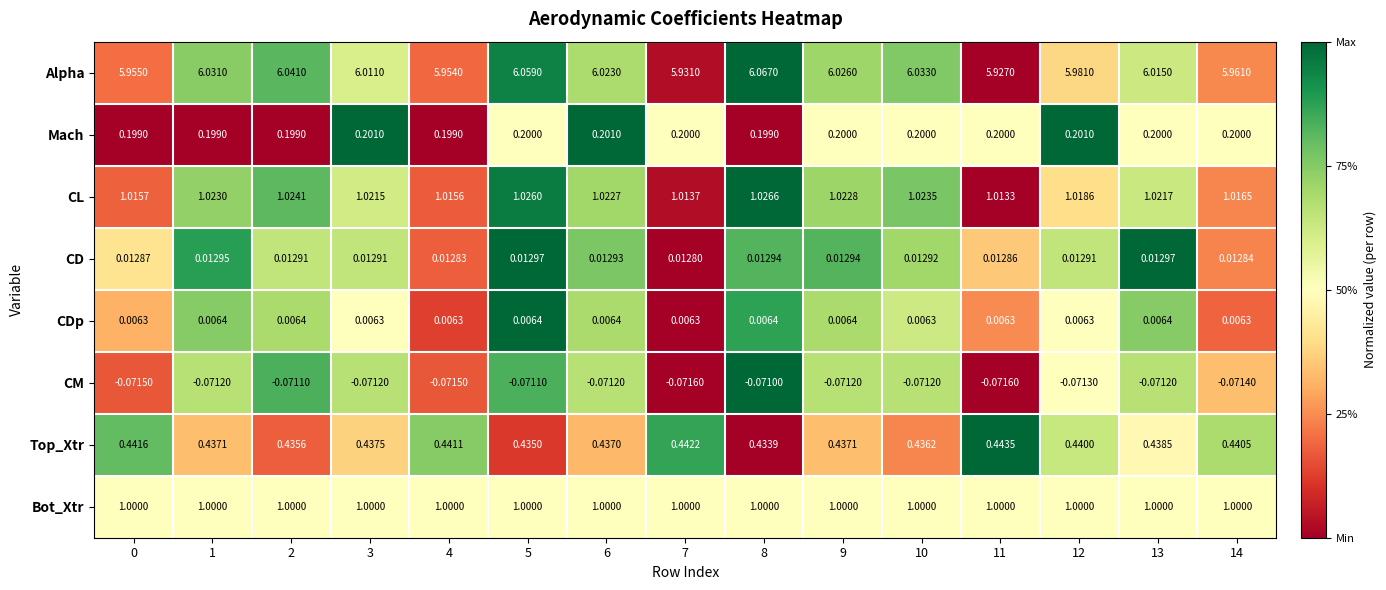

At how many categories does at least one series exceed 0?

15